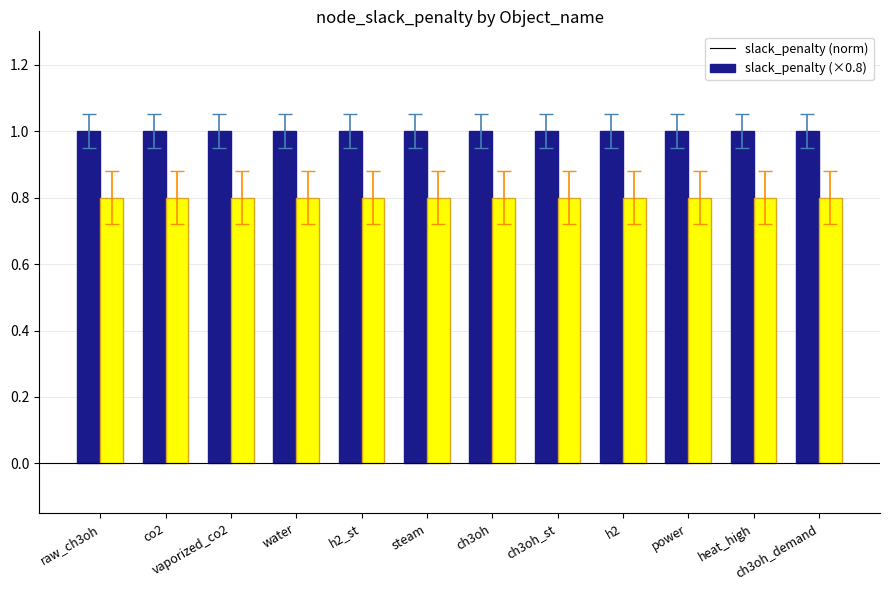

What is the value of the slack_penalty (norm) bar at the 4th from the left?

1.0